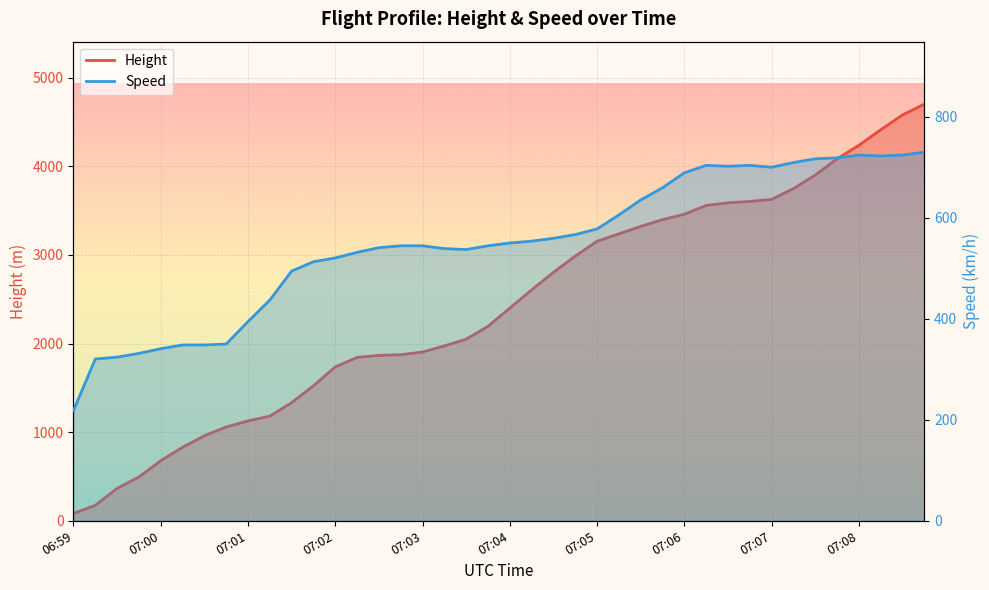

What is the greatest value displayed?

4701.5